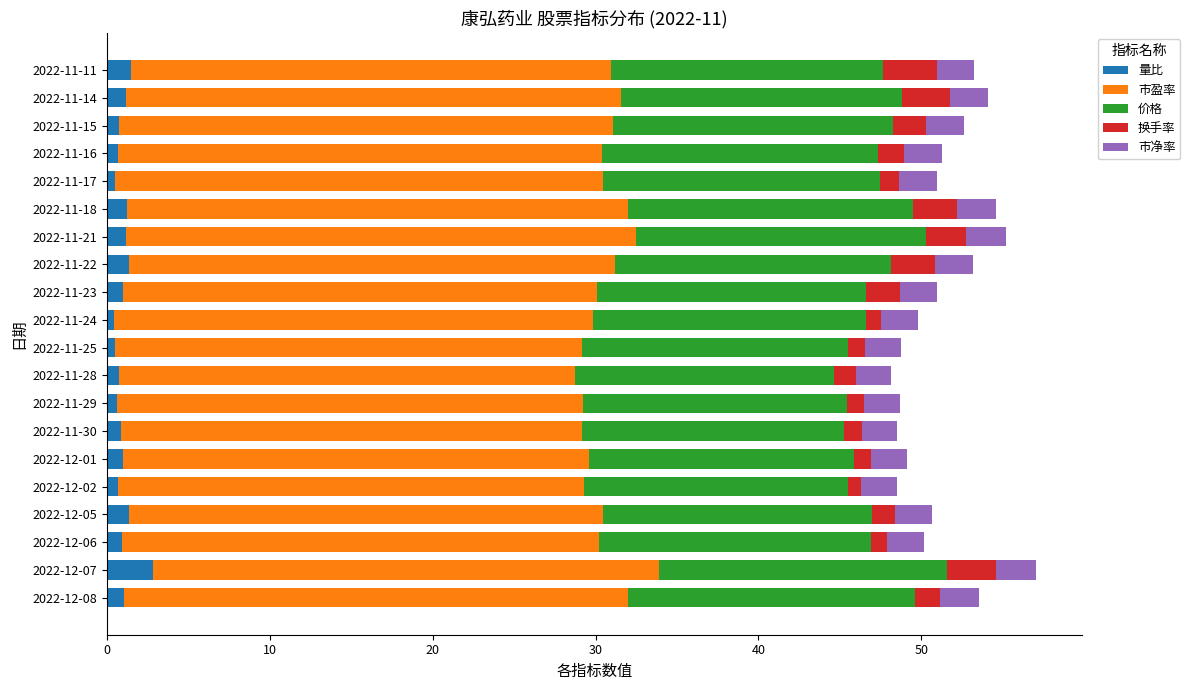

At which label does 量比 reach its peak?

2022-12-07